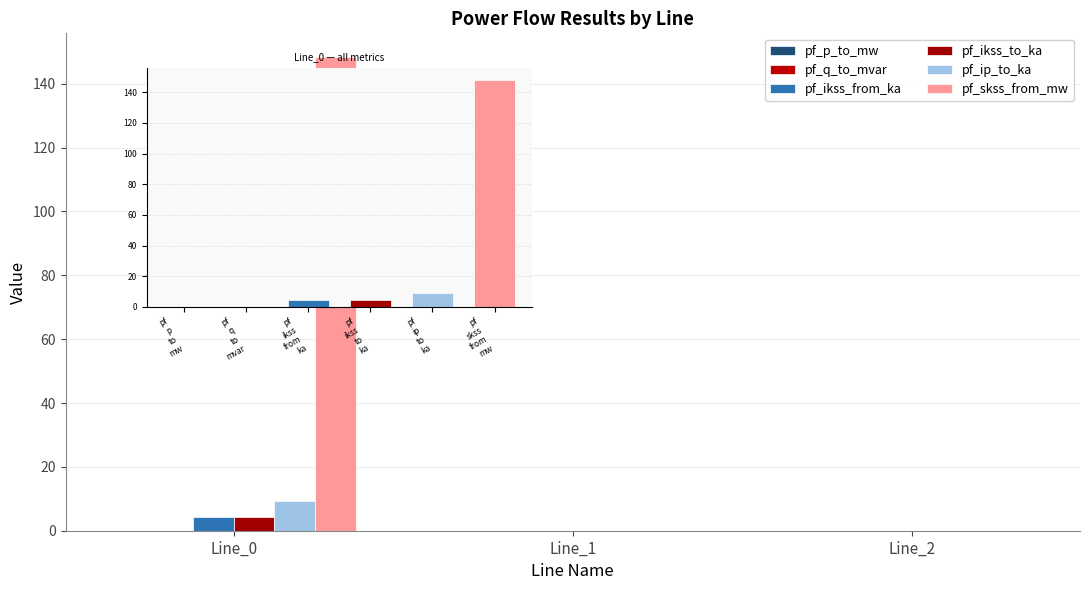

What is the sum of all pf_ikss_to_ka values?

4.3